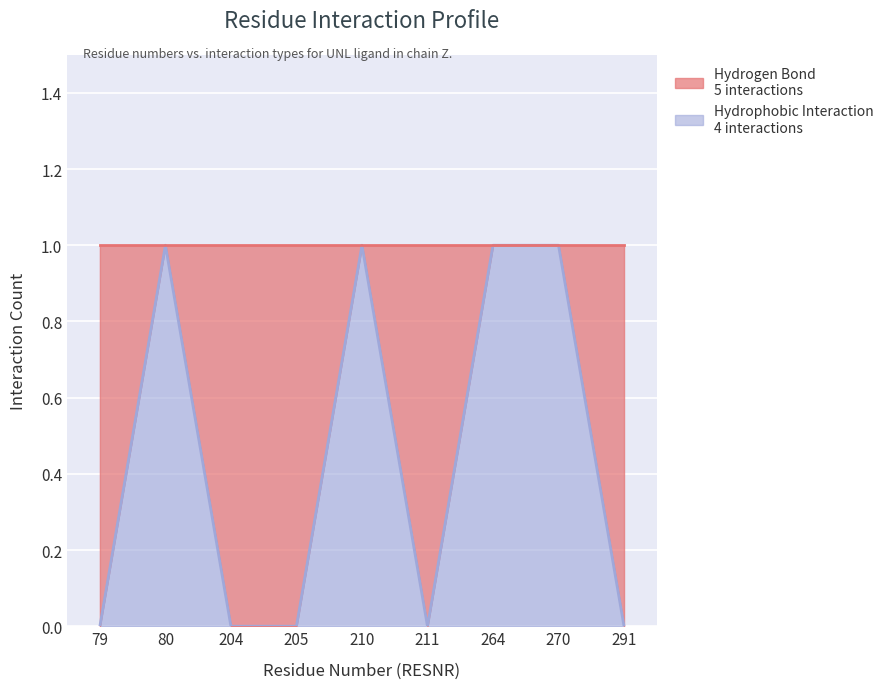

Rank the categories by value from highest to lowest.

80, 210, 264, 270, 79, 204, 205, 211, 291